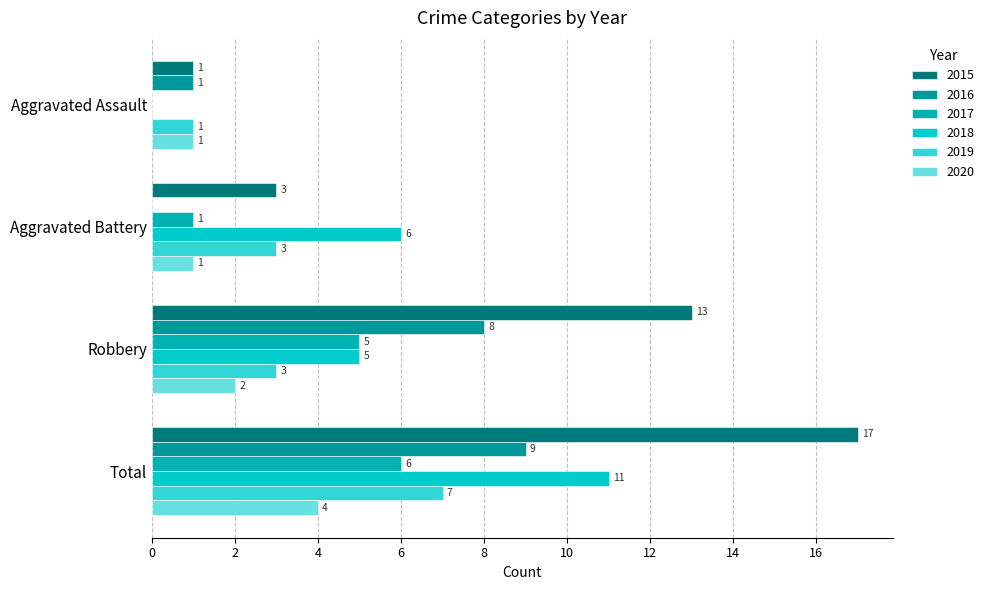

The 2016 series shows 3 at Aggravated Battery. True or false?

False